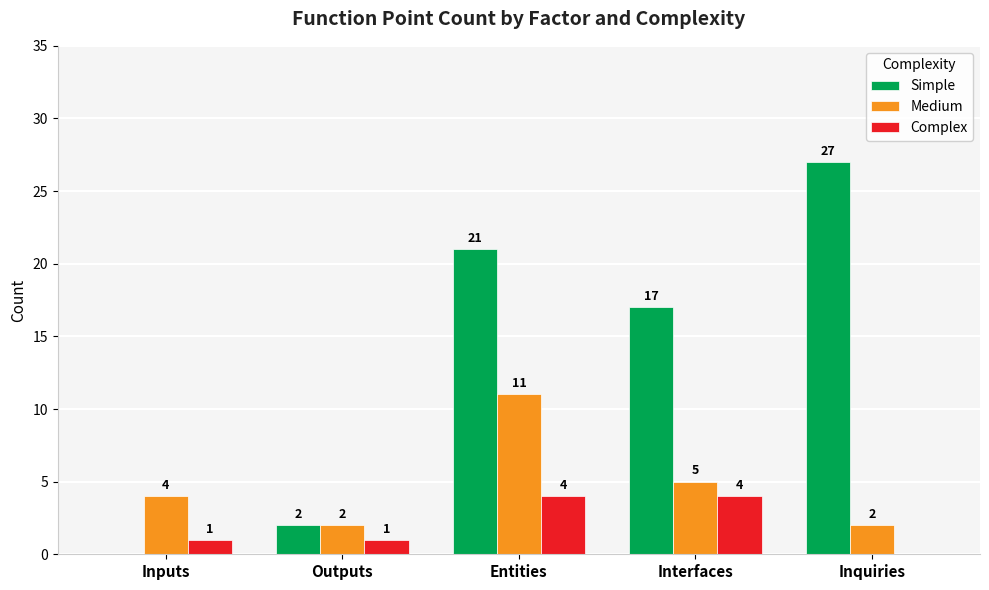

Between Outputs and Interfaces, which series saw the biggest shift?

Simple